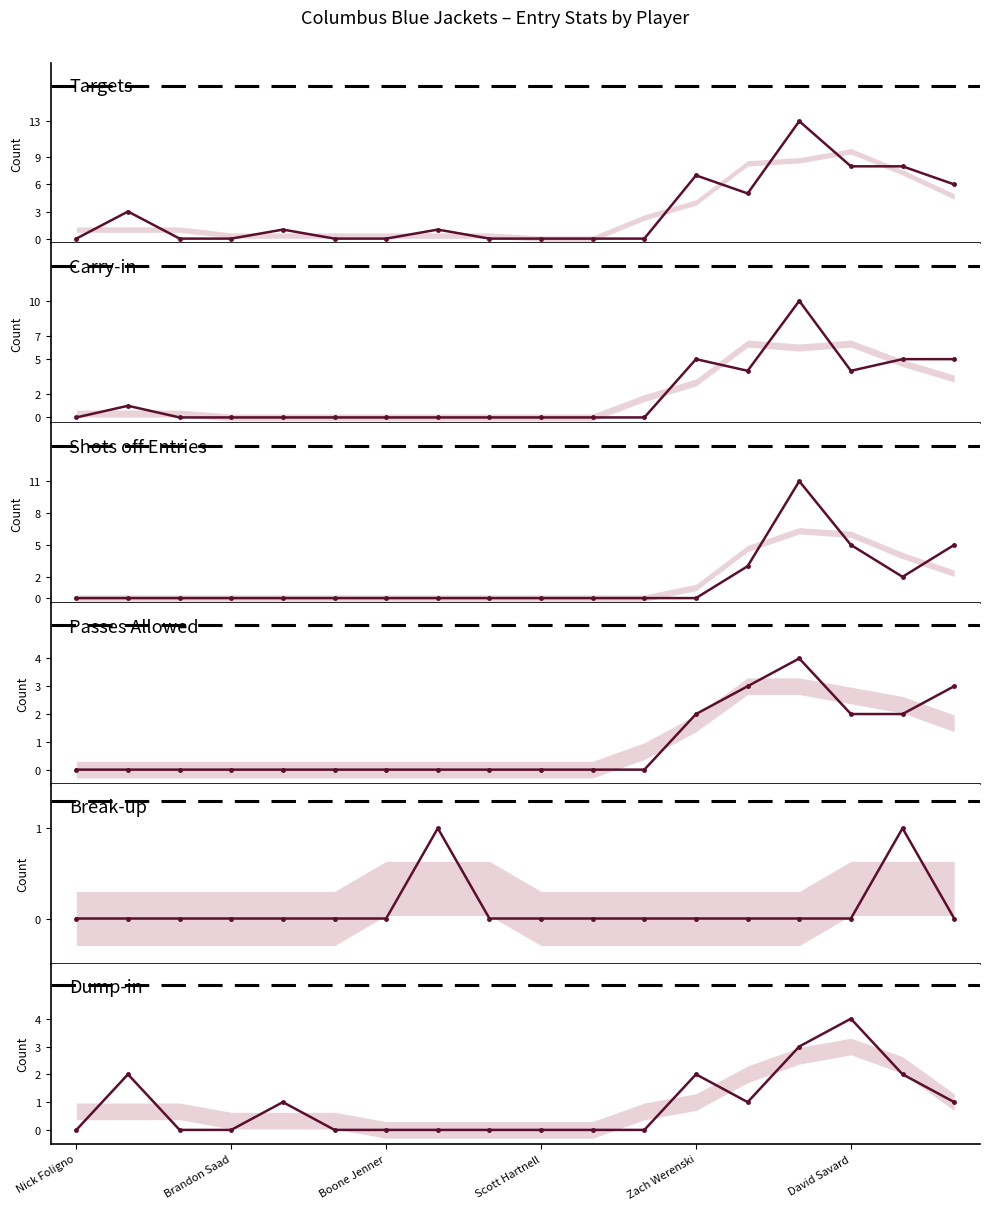

The value of Carry-in at 7 is 0. True or false?

True